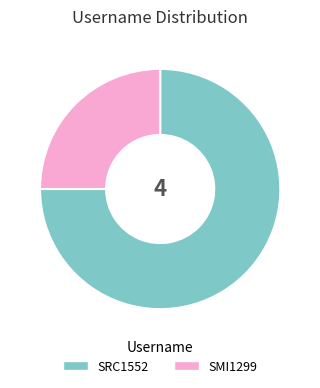

Does SRC1552 represent more than half of the total?

Yes